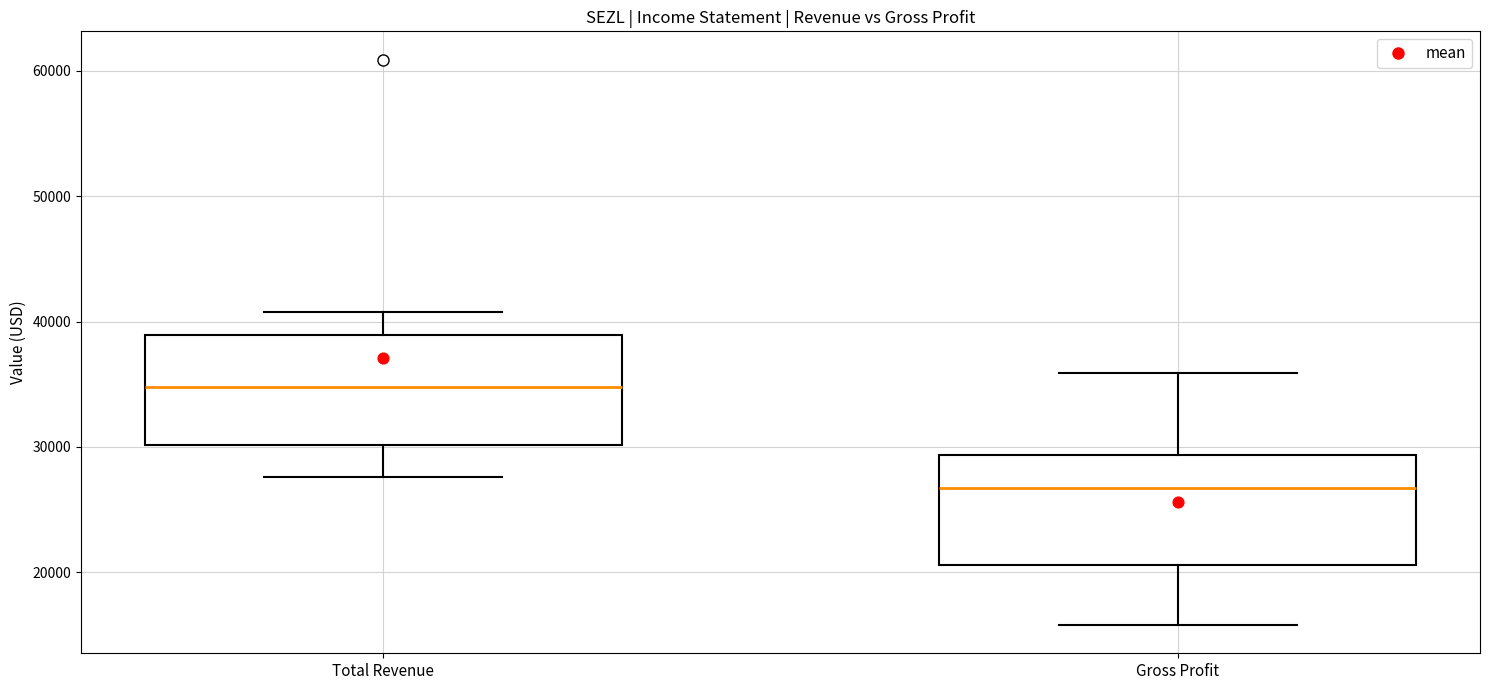

Reading left to right, read every box against the y-axis: the position of its median line, the range the box covers, and the ends of its whiskers. The values are not printed on the chart, so give them approximately, as read against the axis.

Total Revenue: median 35000, box 30000 to 39000, whiskers 28000 to 41000
Gross Profit: median 27000, box 21000 to 29000, whiskers 16000 to 36000